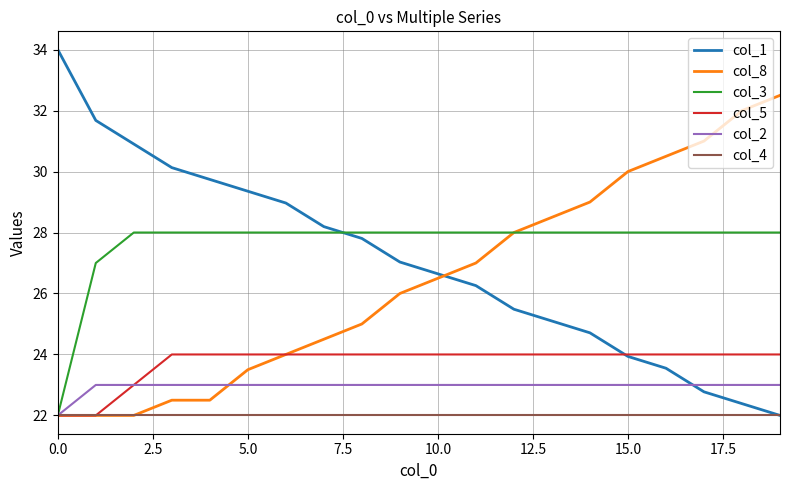

Rank the series by their maximum value, from lowest to highest.

col_4, col_2, col_5, col_3, col_8, col_1